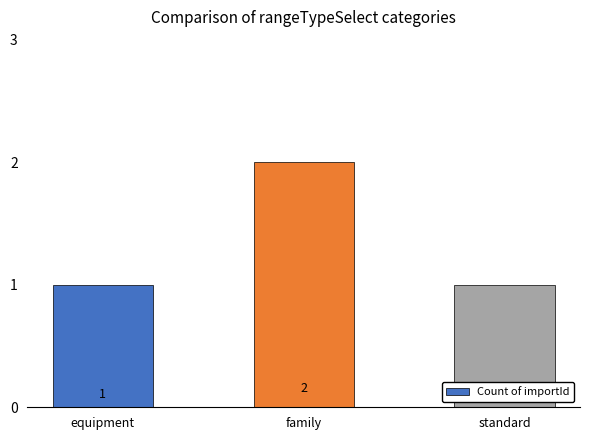

Reading right to left, list all the values displayed in this chart.

1	2	1